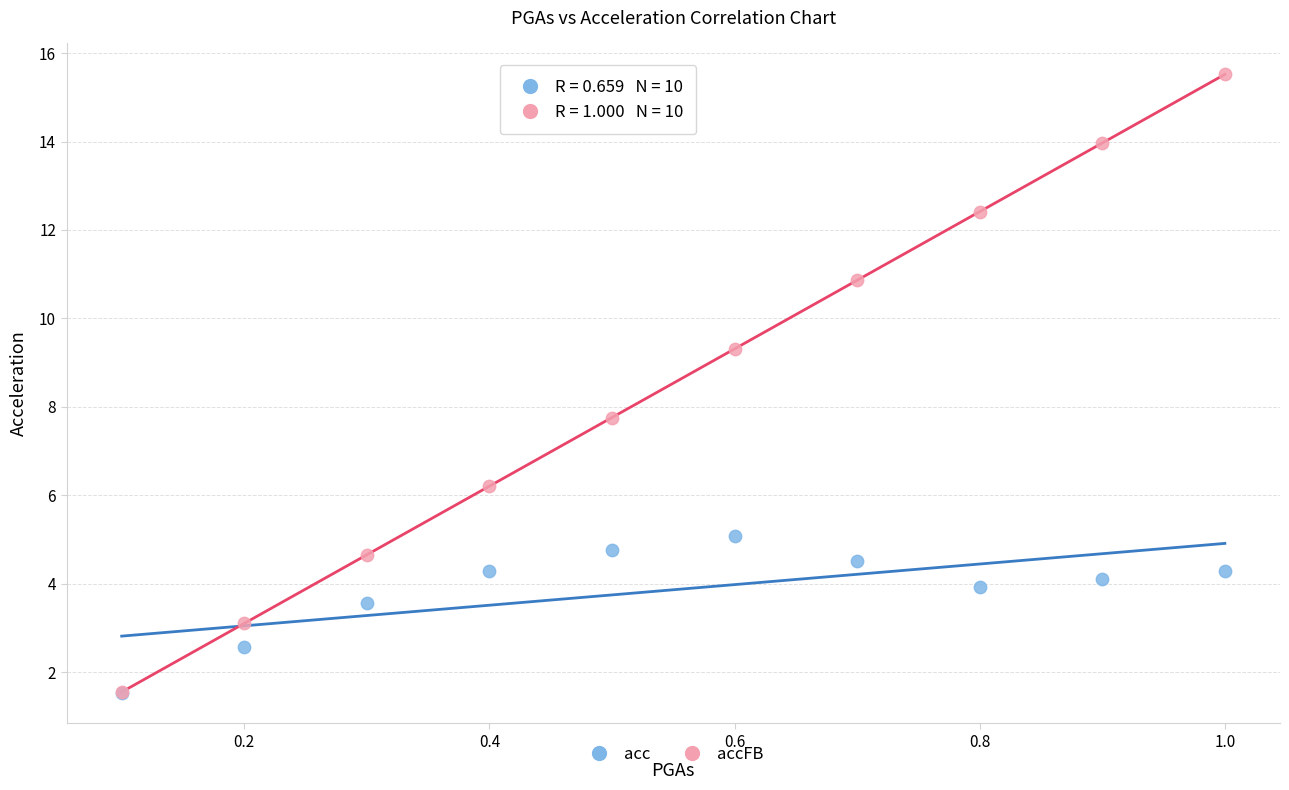

Which series contains the highest Y value?

accFB